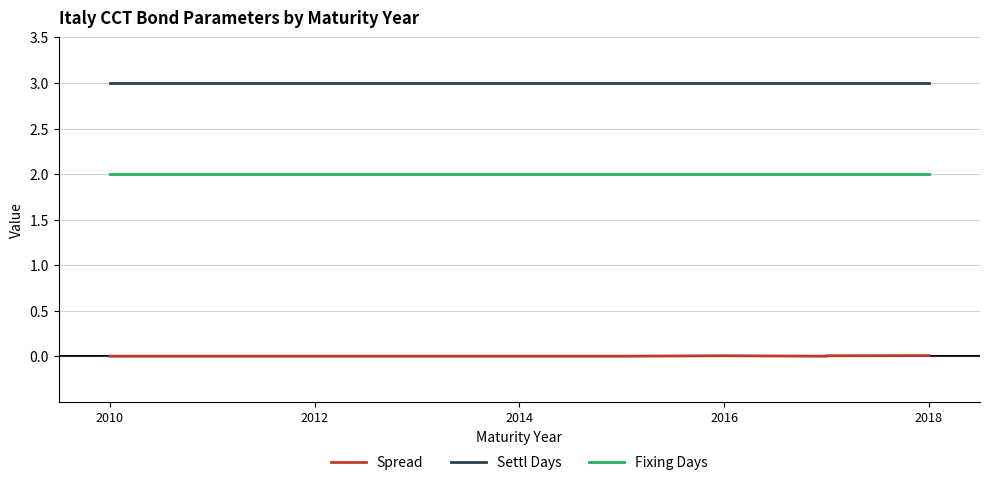

Which category has the lowest value in the Fixing Days series?

2010